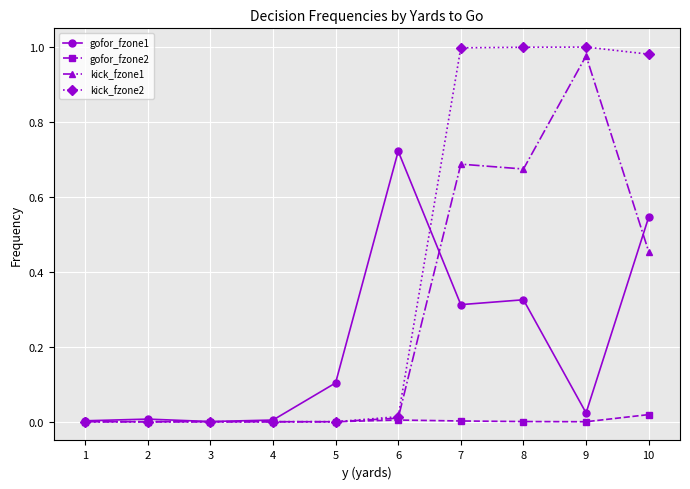

Which series has the largest total across all categories?

kick_fzone2